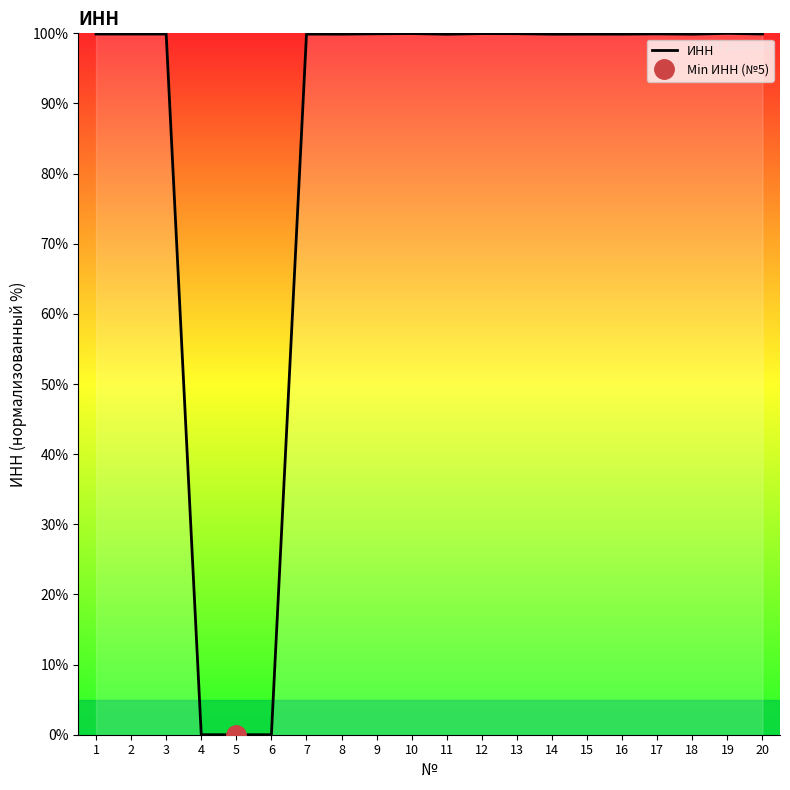

Which category has the lowest value across all series?

5